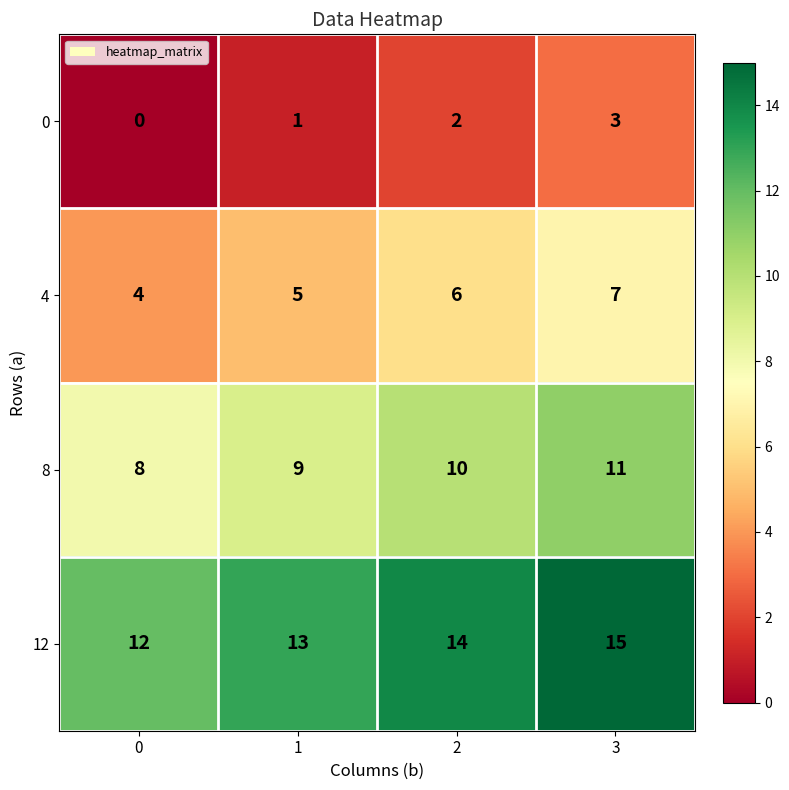

What is the difference between the highest and lowest values at 0?

12